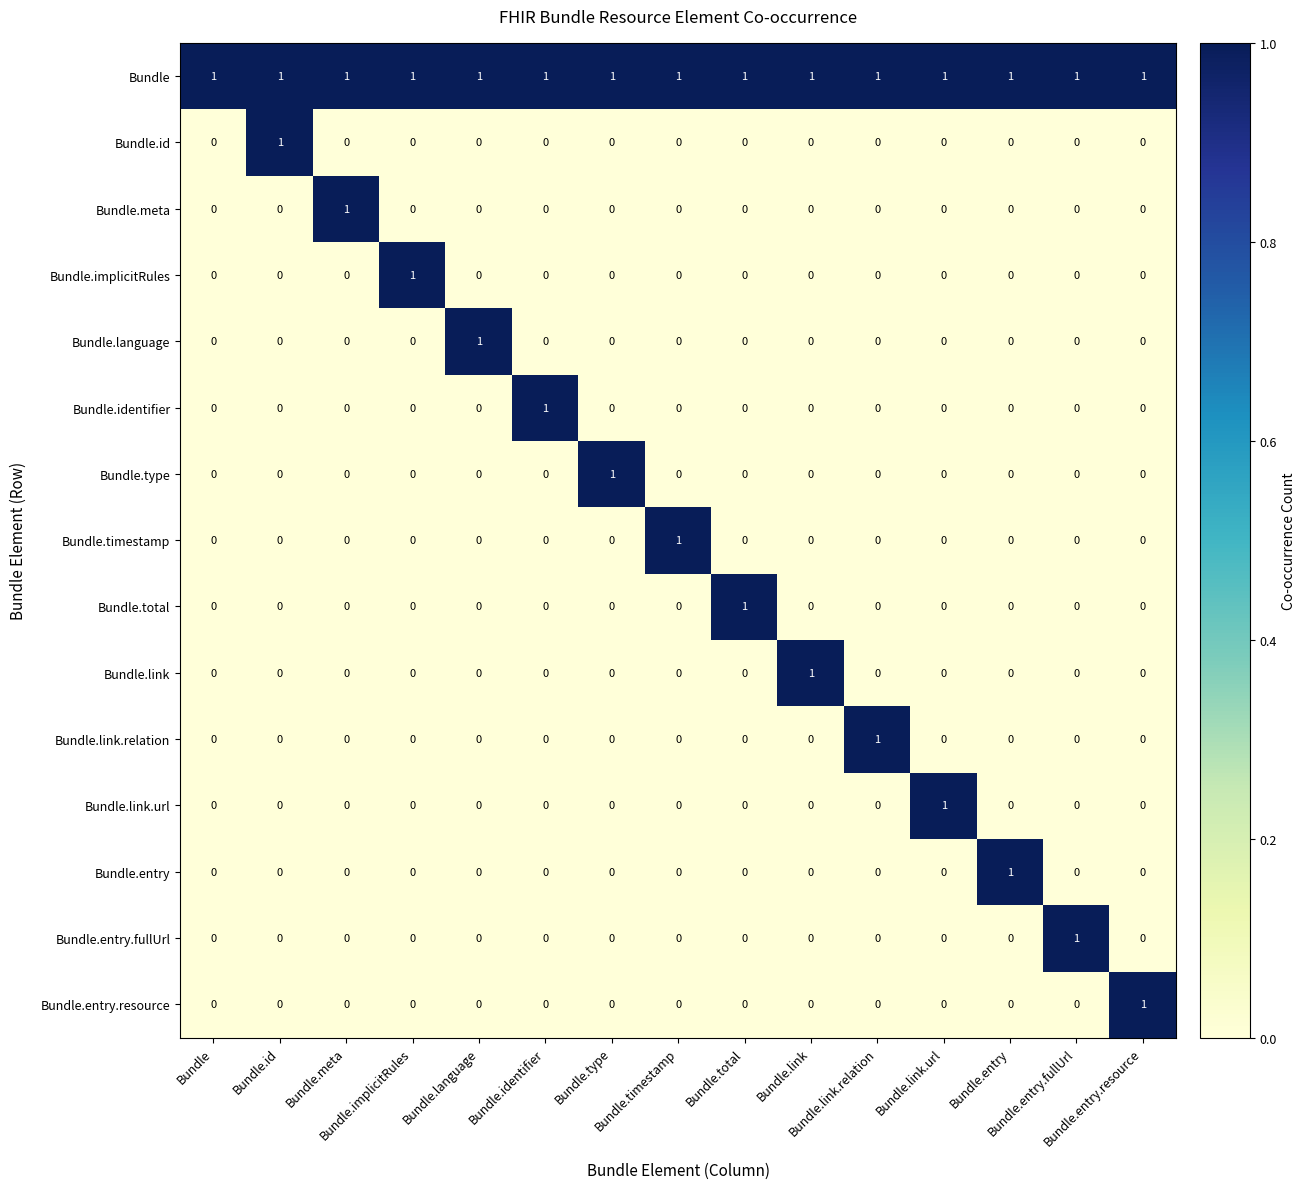

Which series has the largest total across all categories?

Bundle